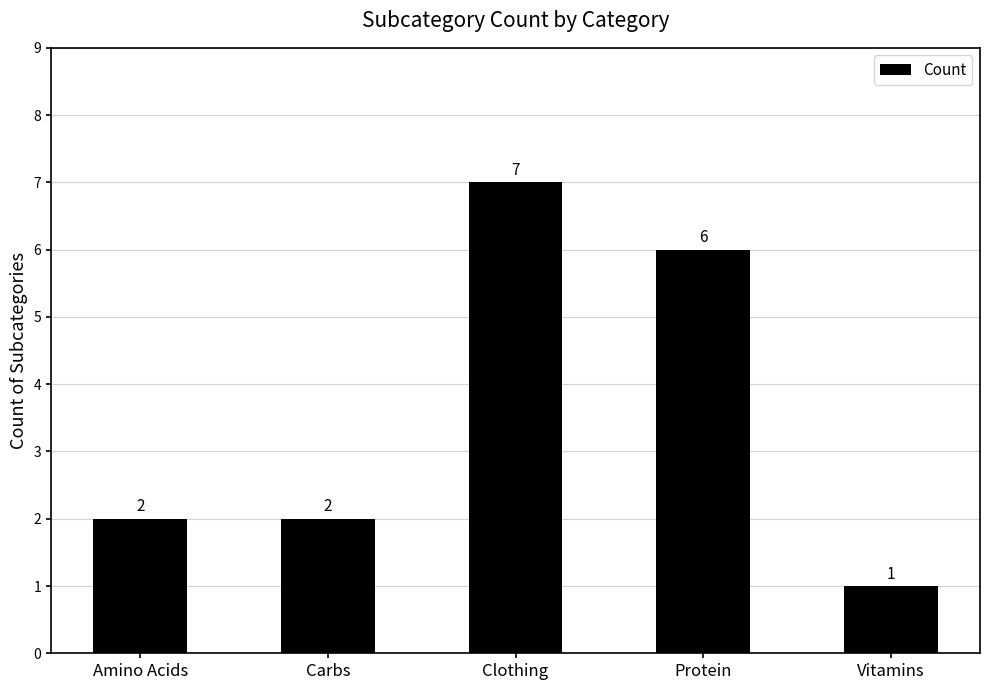

Are the bars horizontal?

No